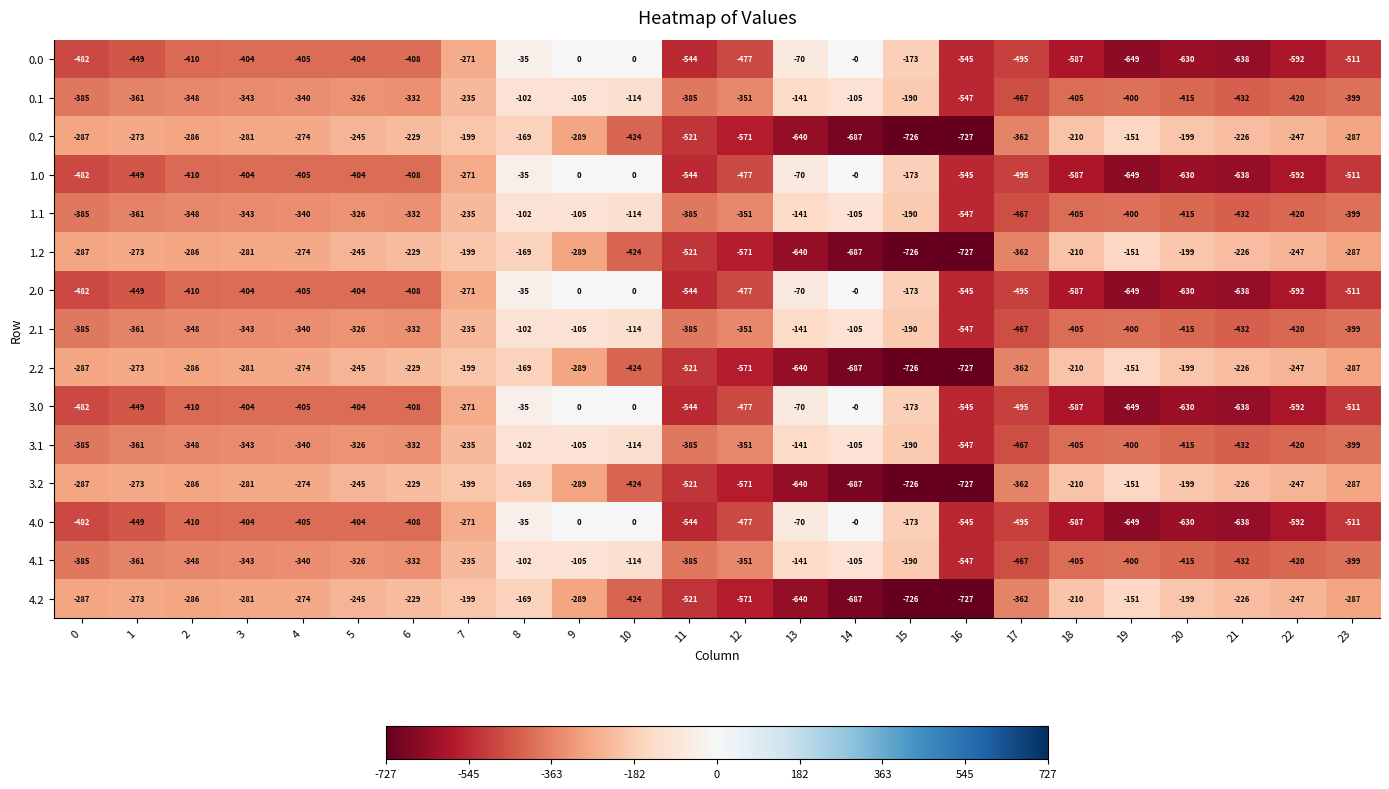

What is the difference between the highest and lowest values at 6?

179